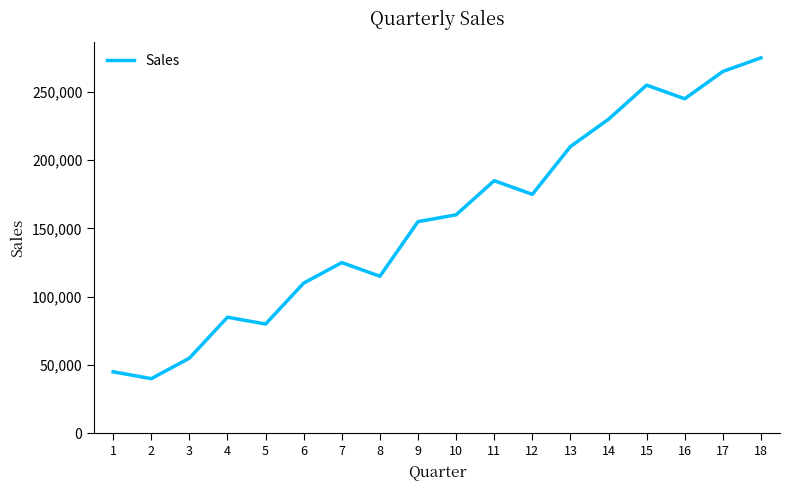

Which label corresponds to the largest value in the chart?

18